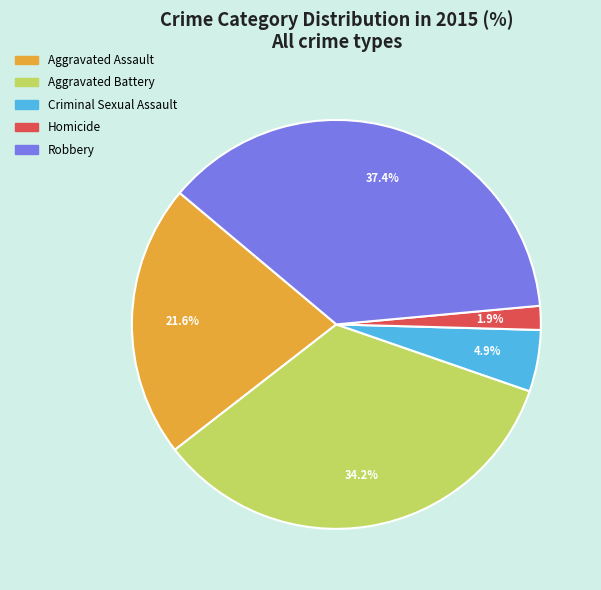

Which category has the smallest portion of the pie?

Homicide